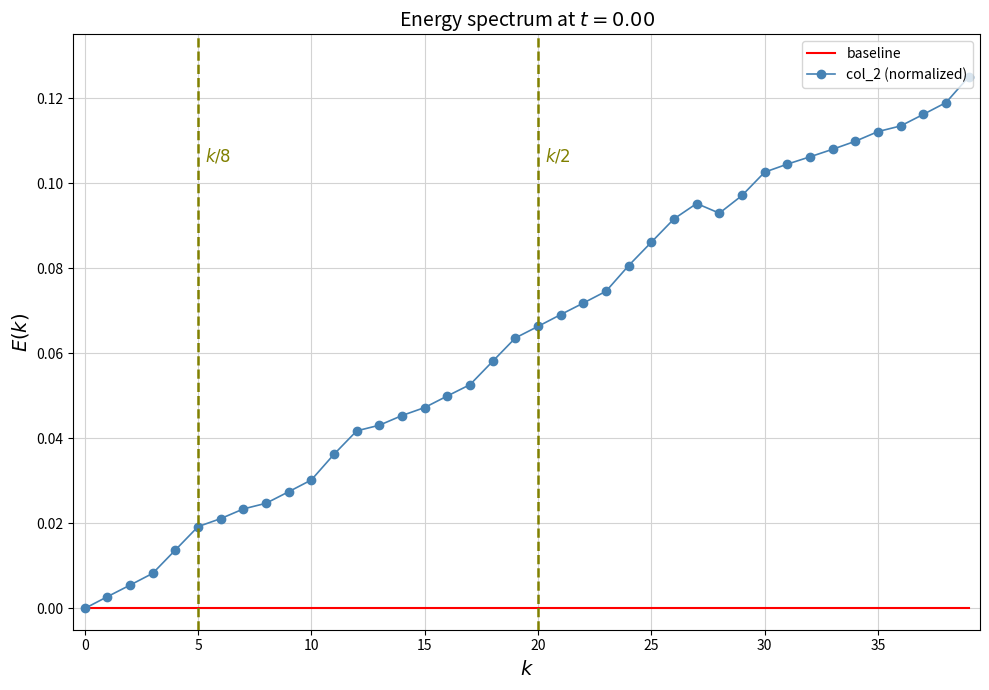

Which series has the largest range (max minus min)?

col_2 (normalized)